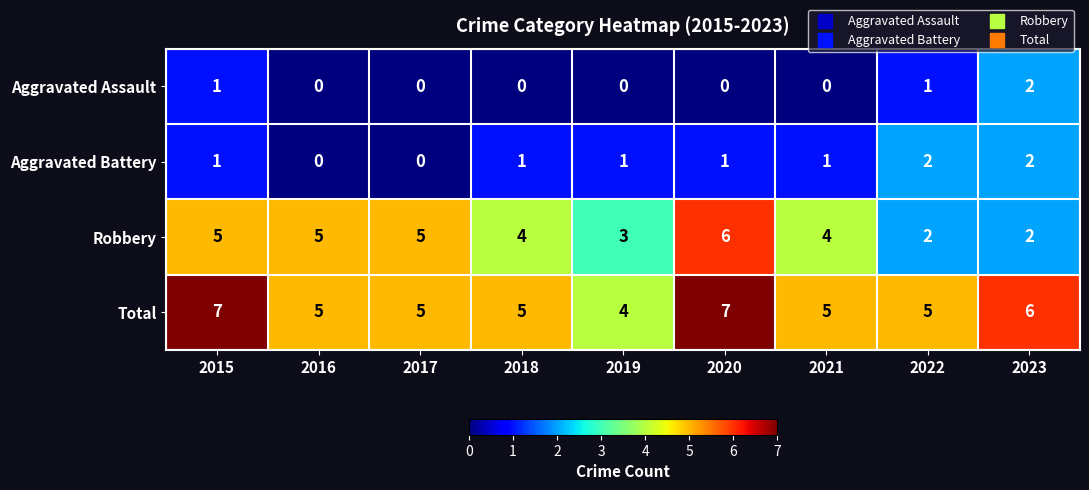

How many distinct data groups are displayed?

4